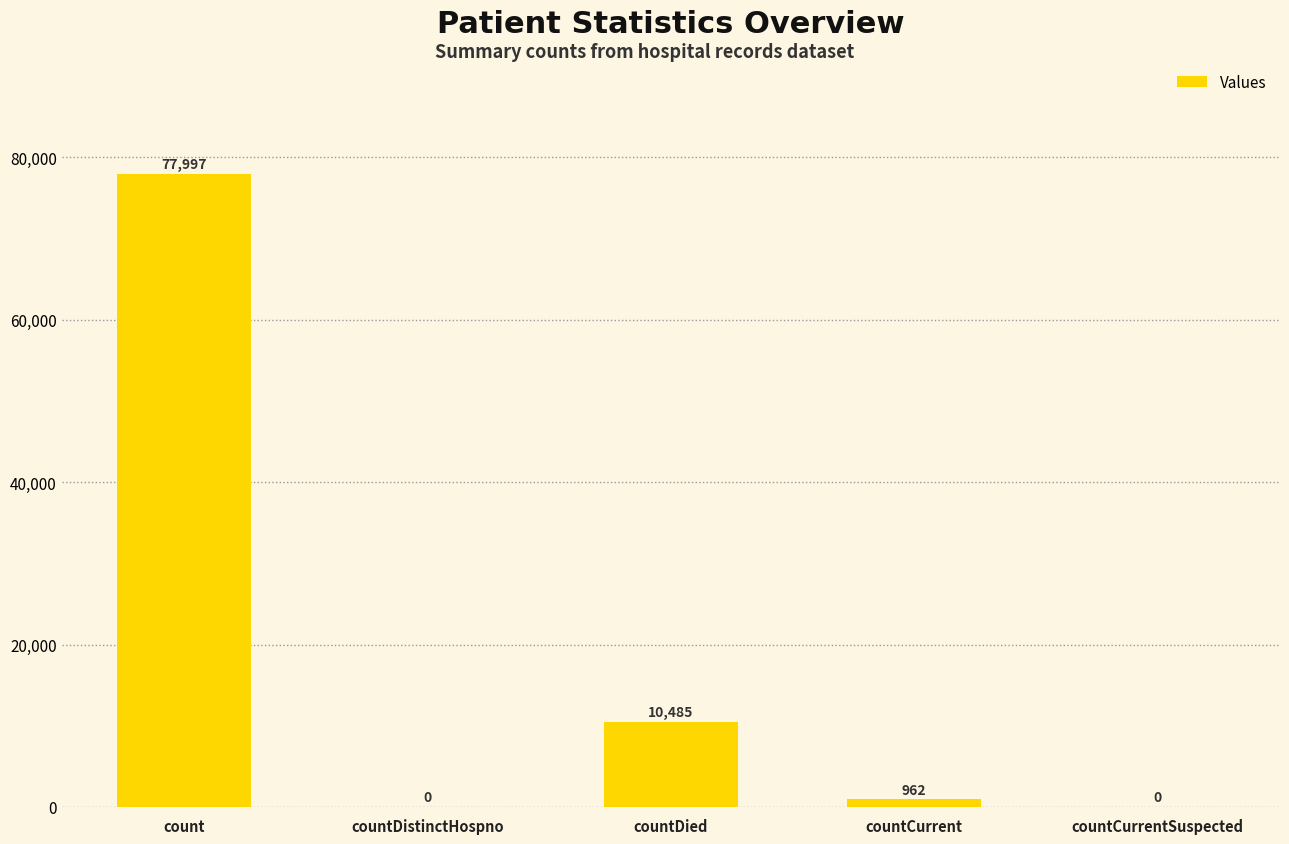

At which category does the chart reach its peak across all series?

count